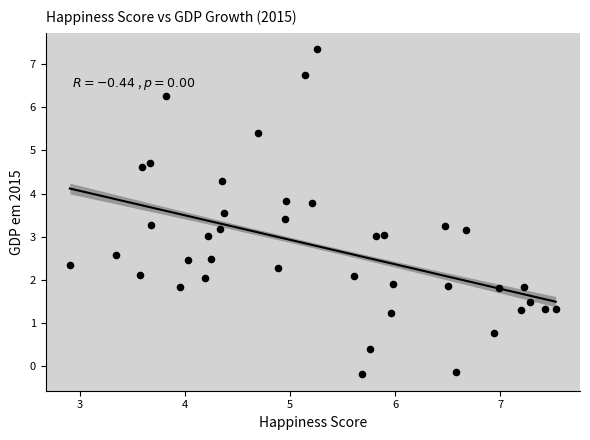

What is the range of Y values (max minus min)?

7.5